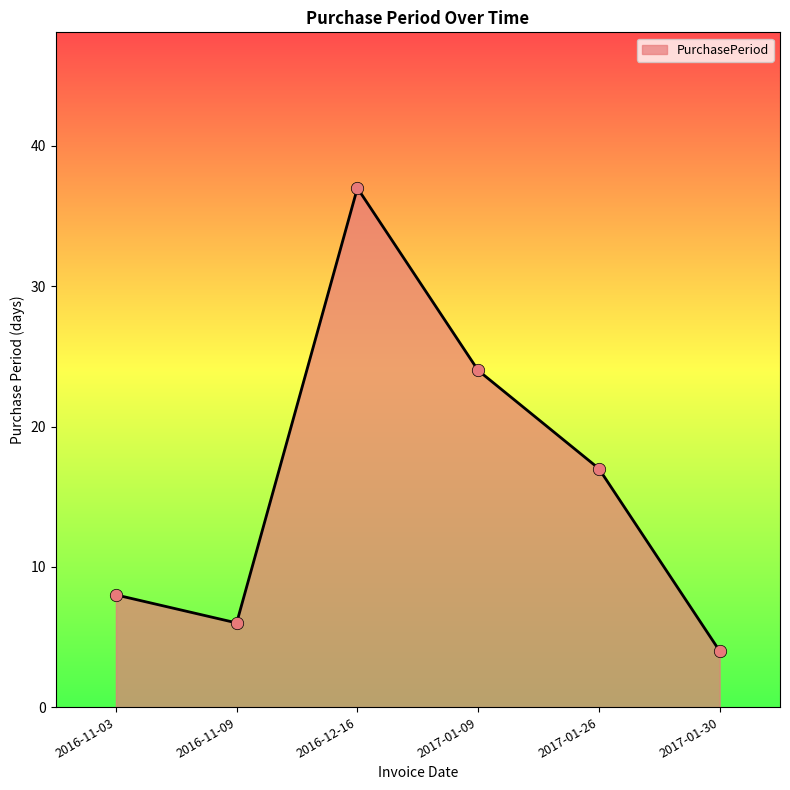

What is the change in value from 2017-01-09 to 2017-01-26?

-7